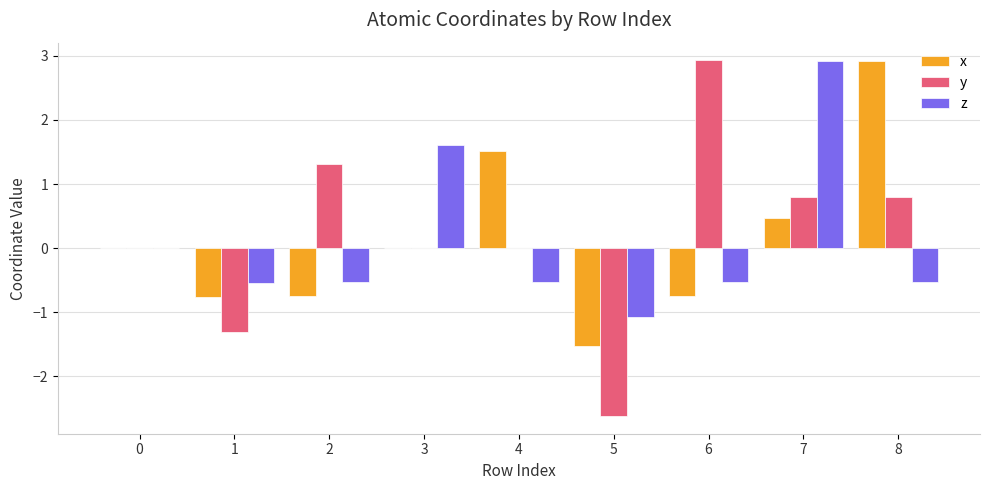

What is the spread (max minus min) of values at 3?

1.6